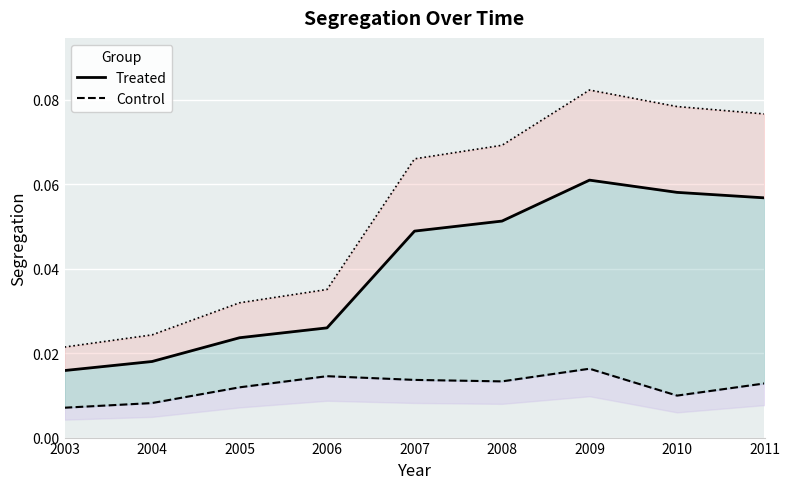

Is it true that Treated equals 0.0 at 2004?

False